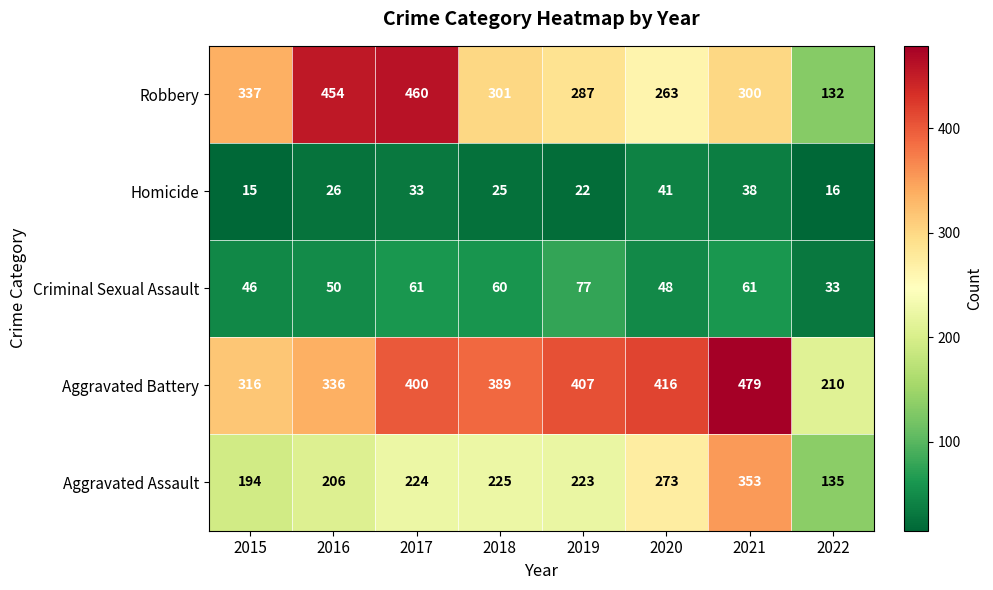

At which label is Criminal Sexual Assault closest to 55?

2016